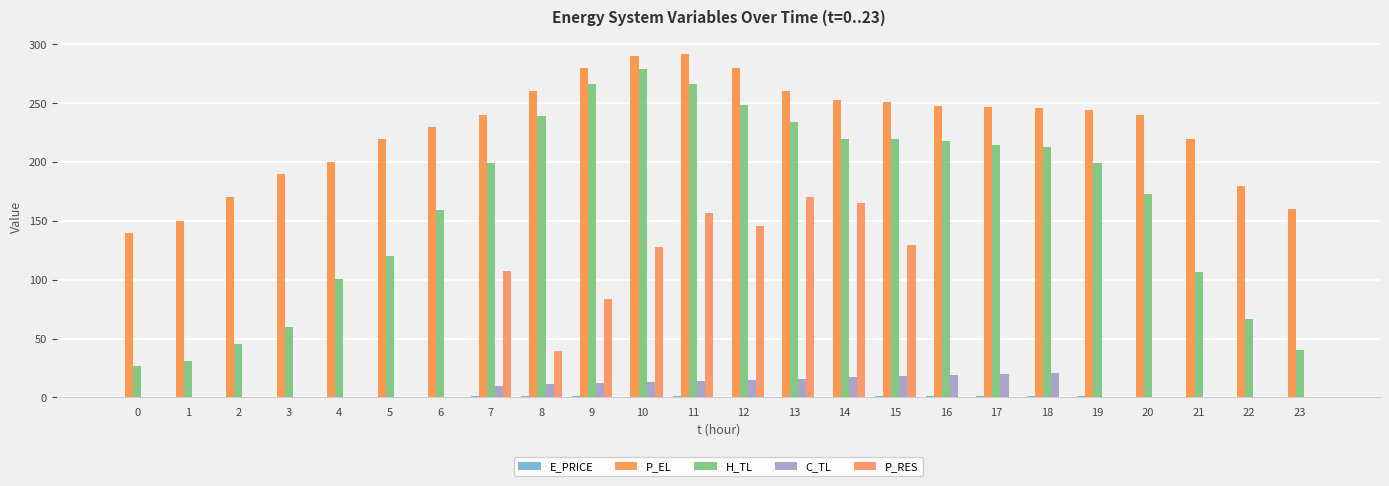

What is the spread (max minus min) of values at 20?

240.0